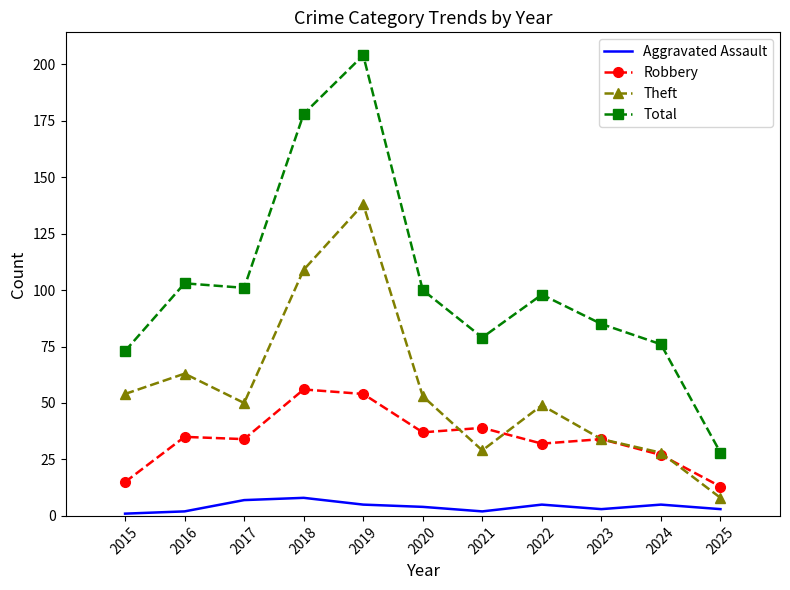

Which series has the largest total across all categories?

Total